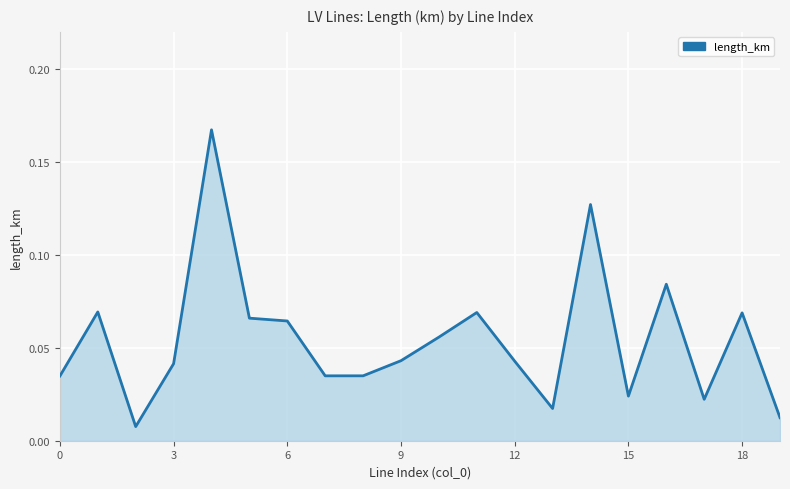

How many lines are shown in the chart?

1